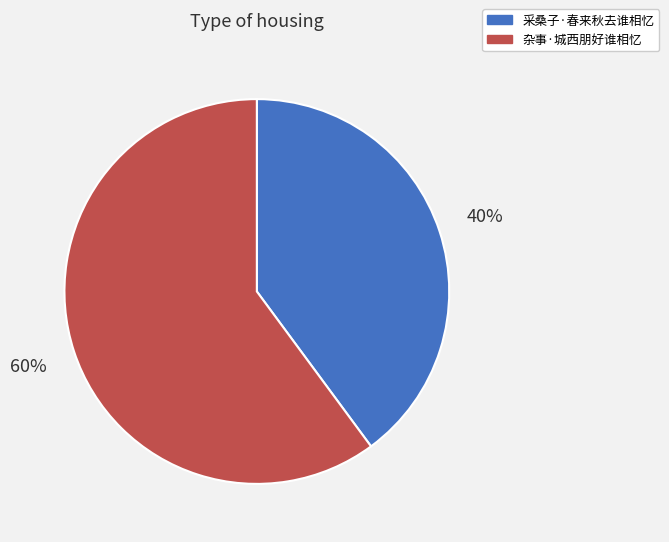

Which has a higher value, 采桑子·春来秋去谁相忆 or 杂事·城西朋好谁相忆?

杂事·城西朋好谁相忆